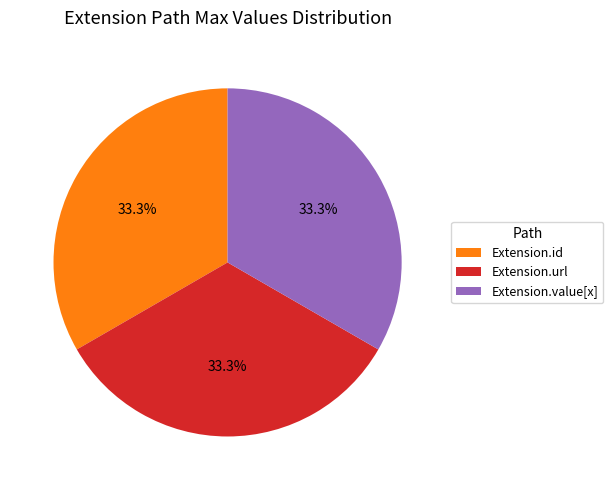

Is the sum of Extension.url and Extension.id greater than half?

Yes